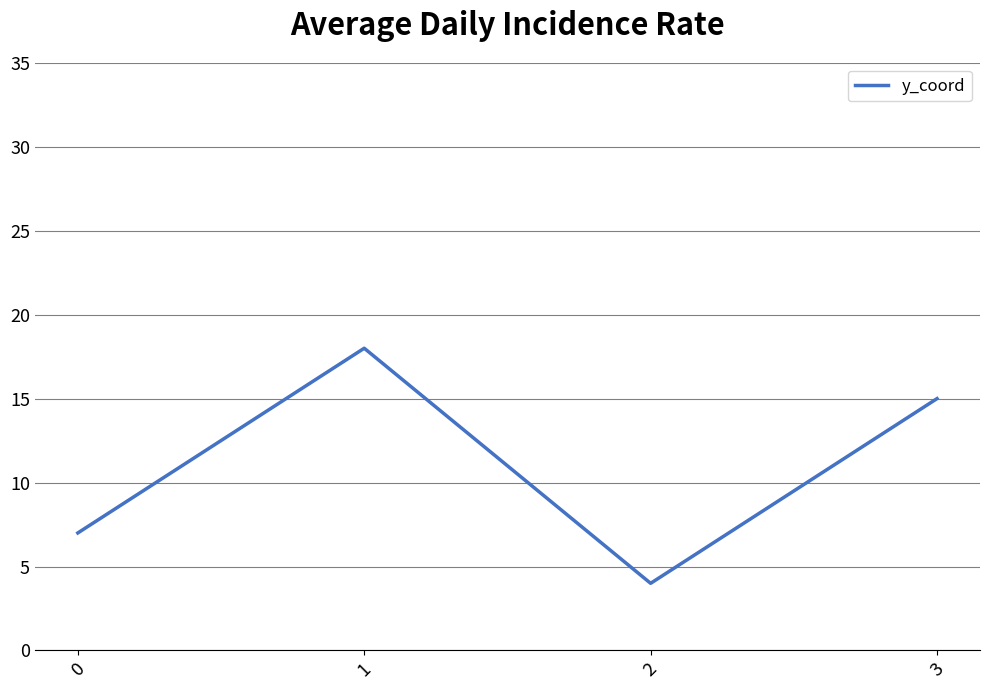

What is the ratio of the value at 0 to the value at 3?

0.5